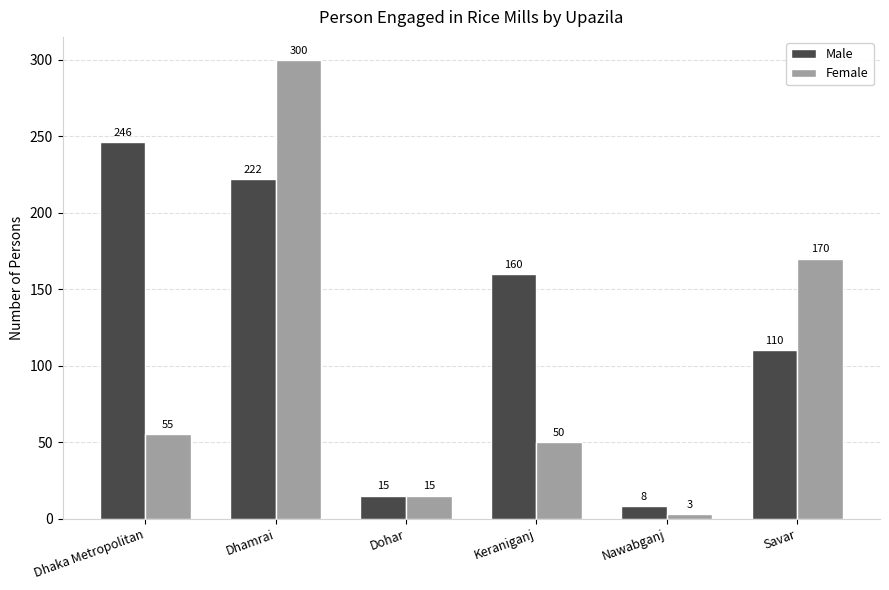

List the series in order of their peak value, highest first.

Female, Male